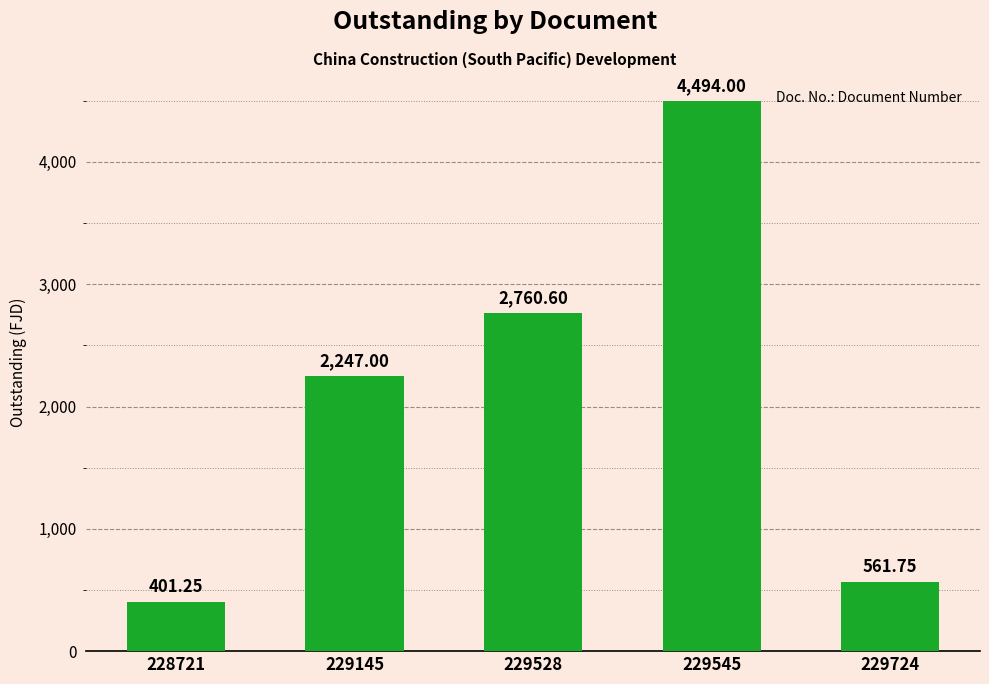

What is the ratio of the value at 229545 to the value at 228721?

11.2